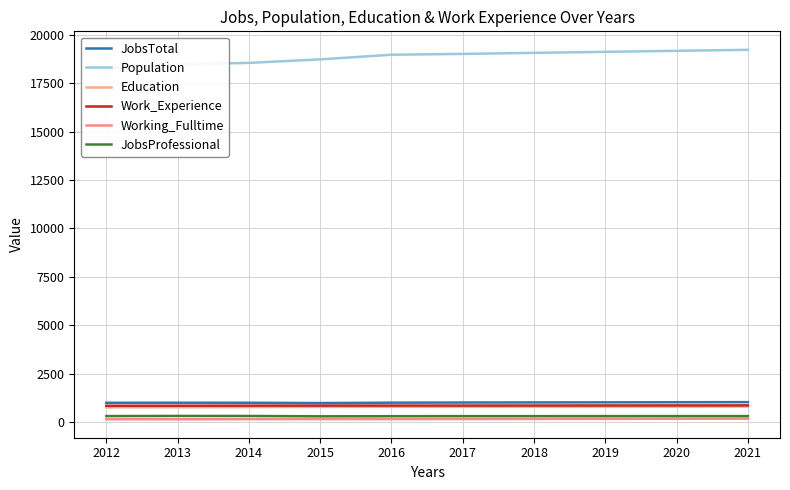

Which series changed the most between 2016 and 2018?

Population